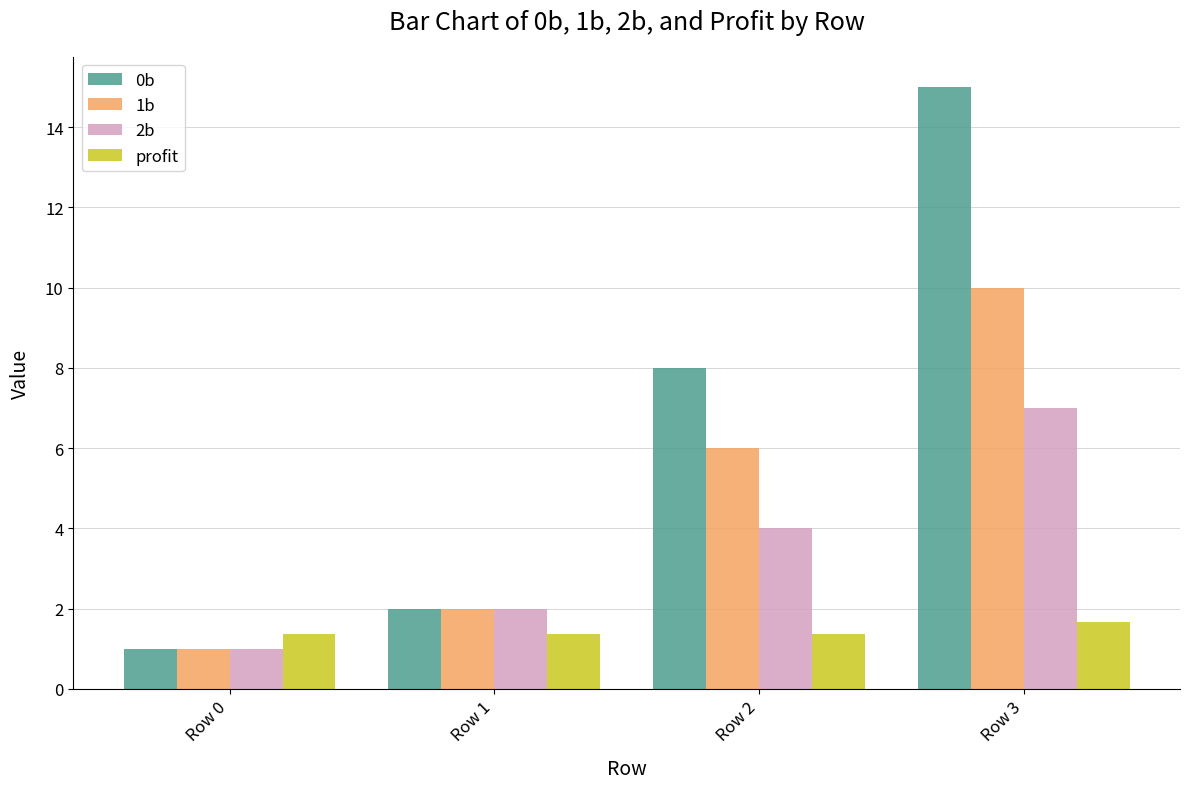

What is the spread (max minus min) of values at Row 2?

6.6